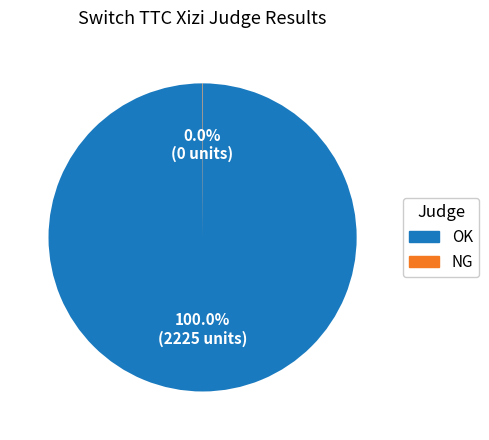

True or false: OK accounts for 100% of the total.

True